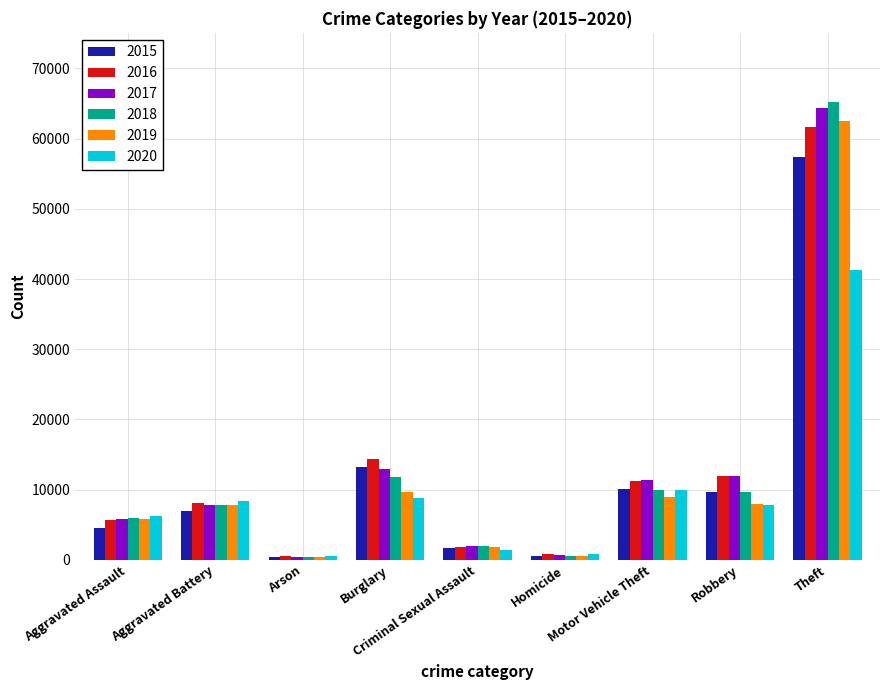

What is the difference between the 2015 values at Motor Vehicle Theft and Aggravated Assault?

5588